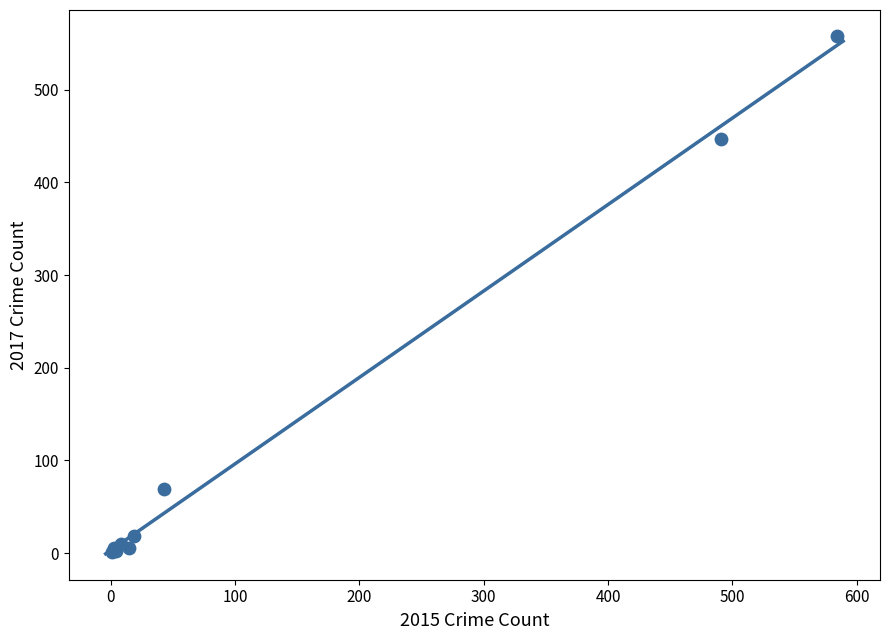

What Y value in the scatter plot is closest to 279?

447